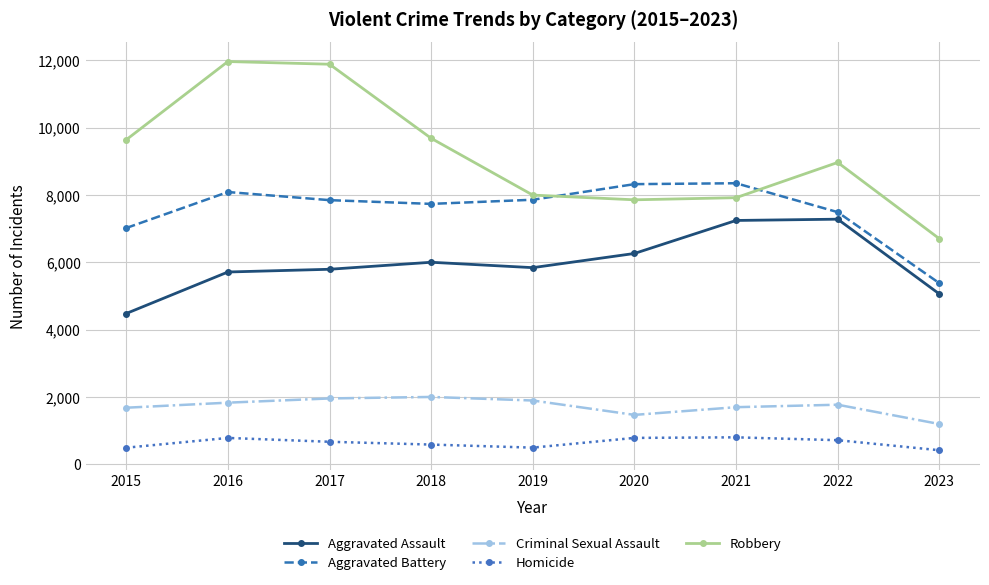

What is the difference between the maximum and second lowest values in the Aggravated Assault series?

2220